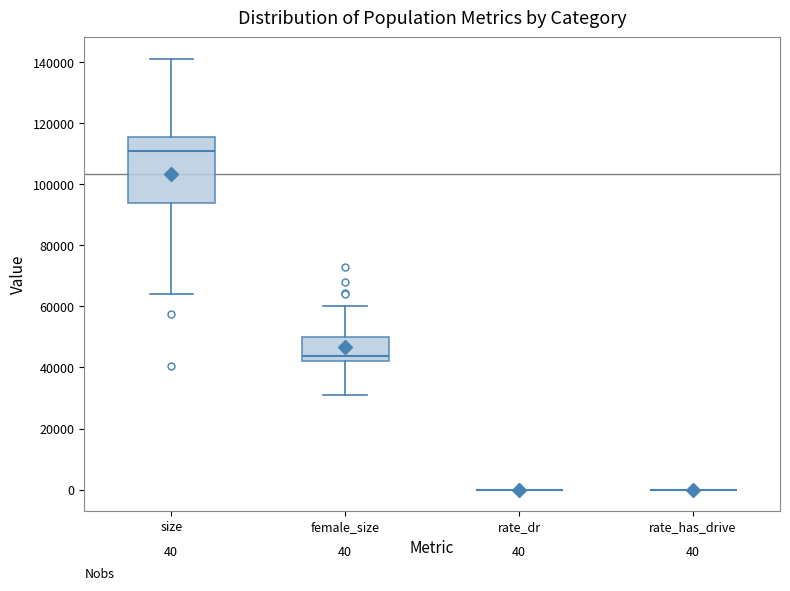

Comparing the boxes themselves (not the whiskers), which one is the tallest?

size